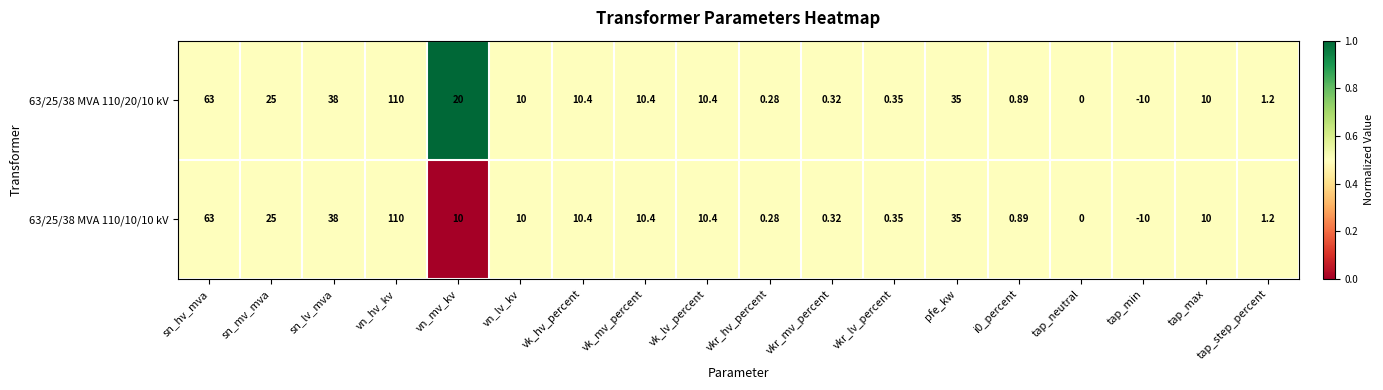

At which label does 63/25/38 MVA 110/20/10 kV reach its minimum?

tap_min